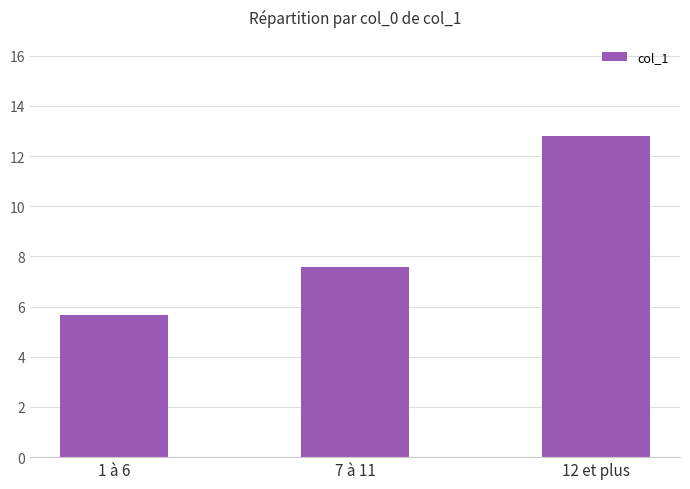

Reading left to right, transcribe all the data shown in this chart.

5.7	7.6	12.8